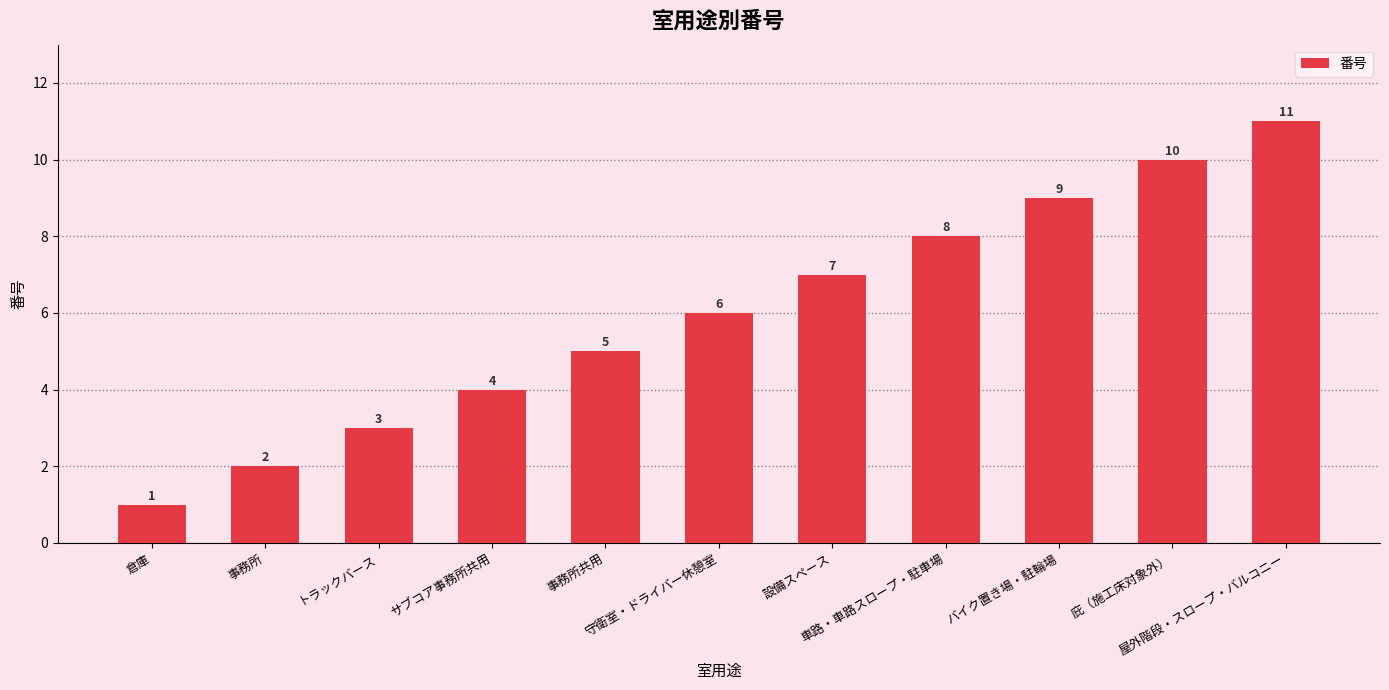

What is the label of the 3rd bar from the left?

トラックバース